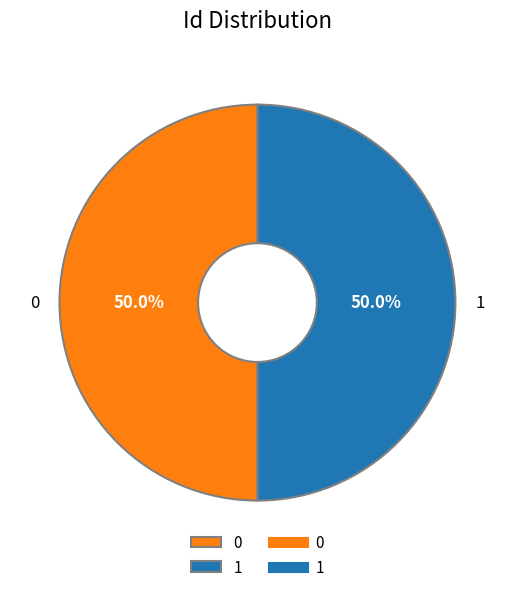

To the nearest percent, what is the average slice percentage?

50%